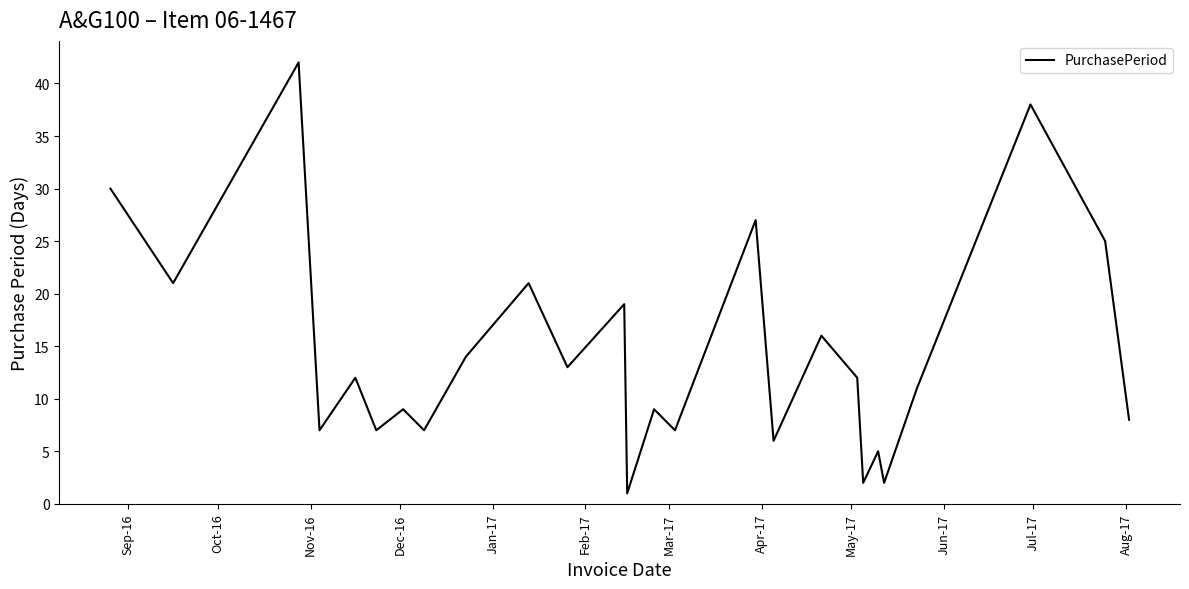

What is the greatest value displayed?

42